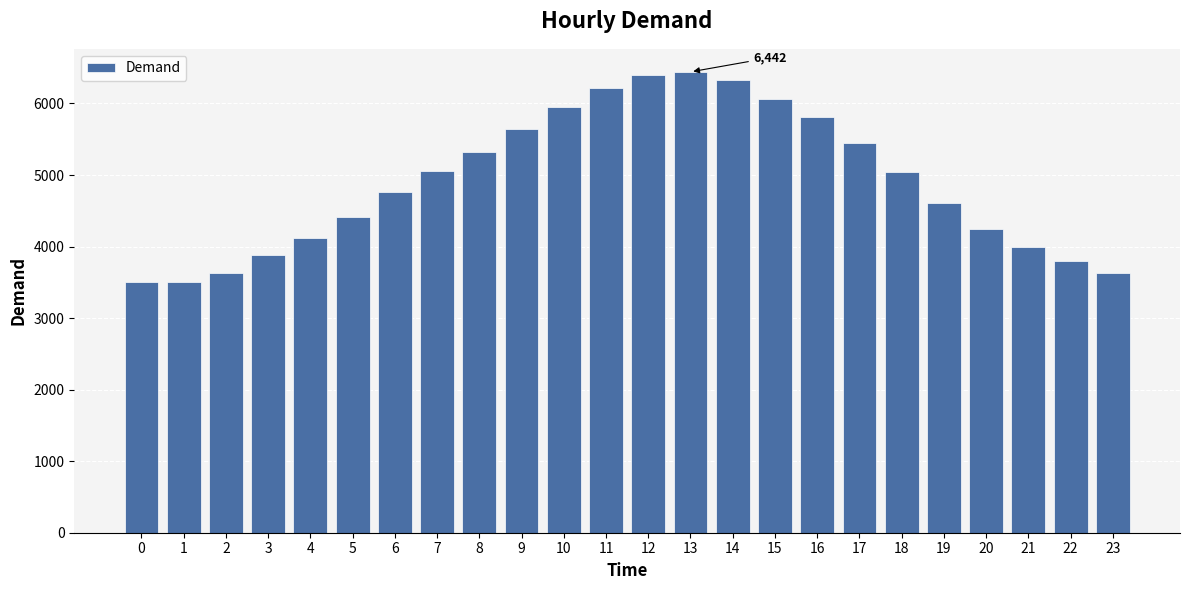

What is the average value?

4909